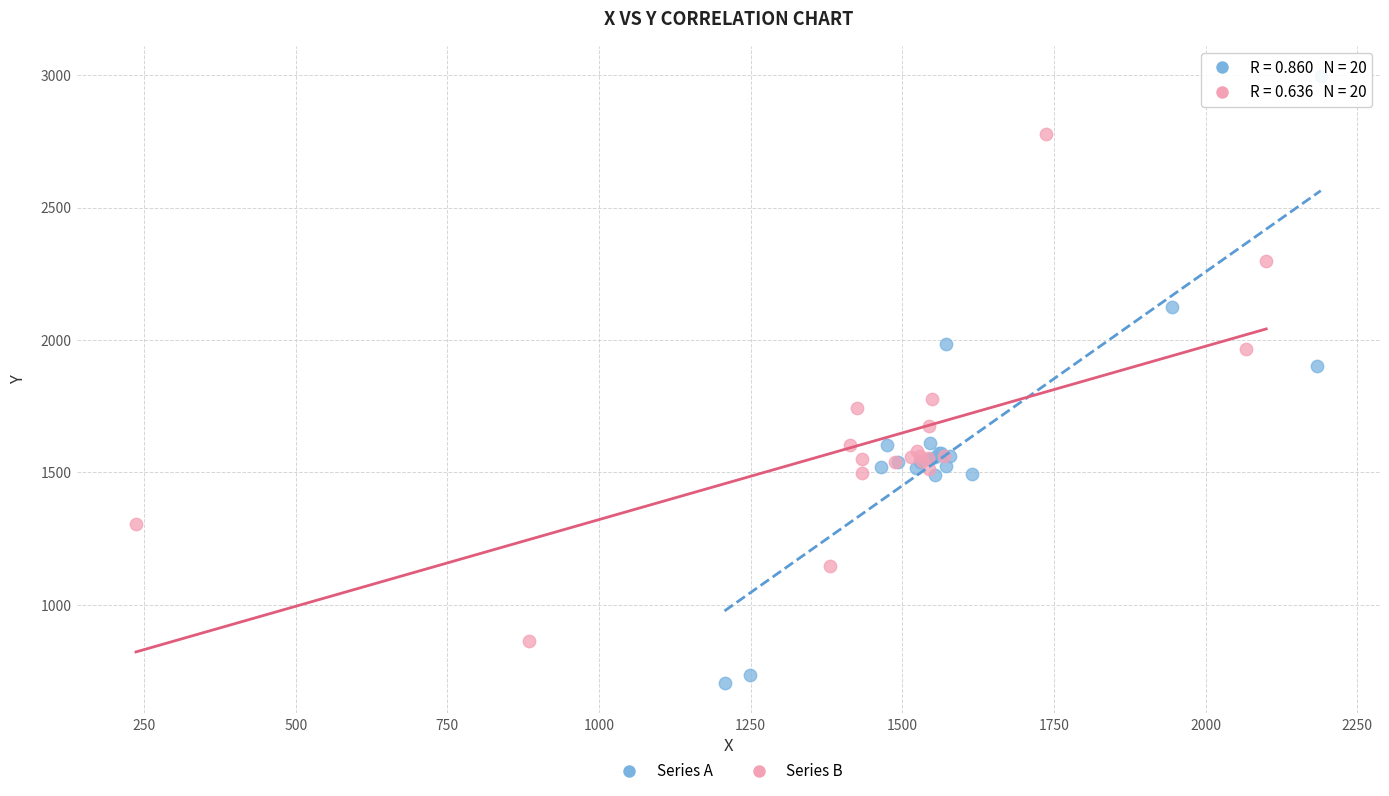

Which series contains the lowest Y value?

Series A